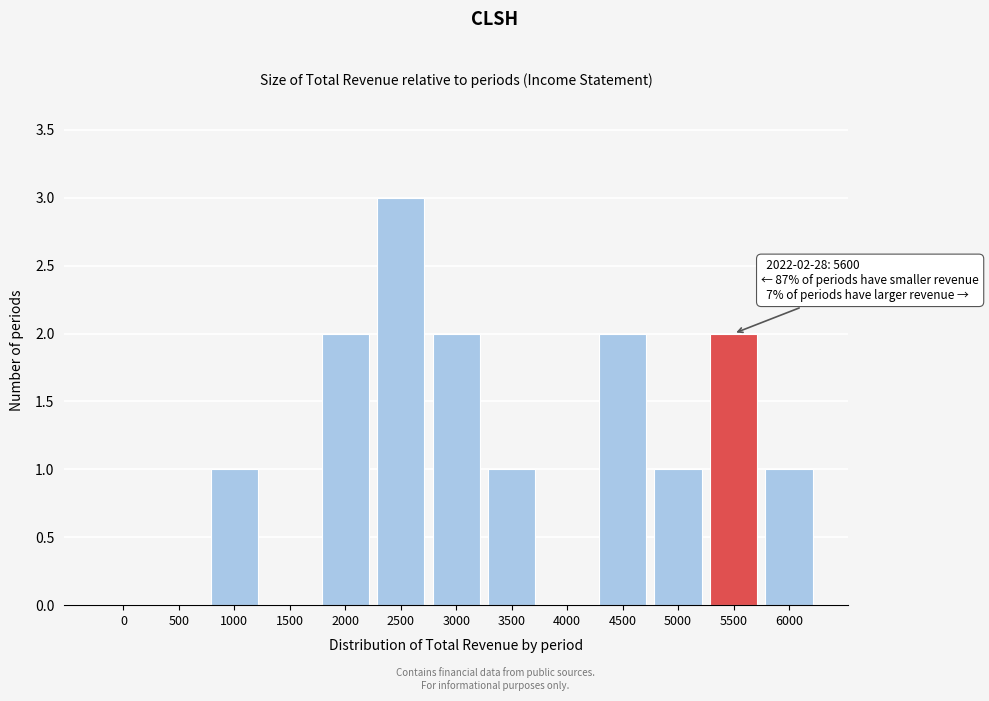

Reading right to left, what are all the values shown in this chart?

6000=1	5500=2	5000=1	4500=2	4000=0	3500=1	3000=2	2500=3	2000=2	1500=0	1000=1	500=0	0=0